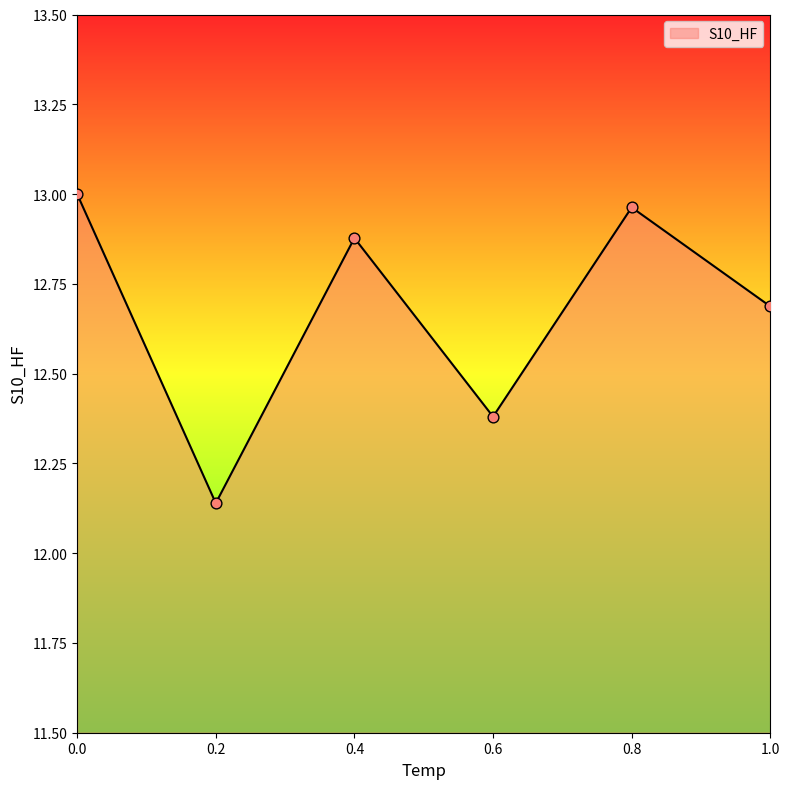

Which has a higher value, 0.8 or 1.0?

0.8